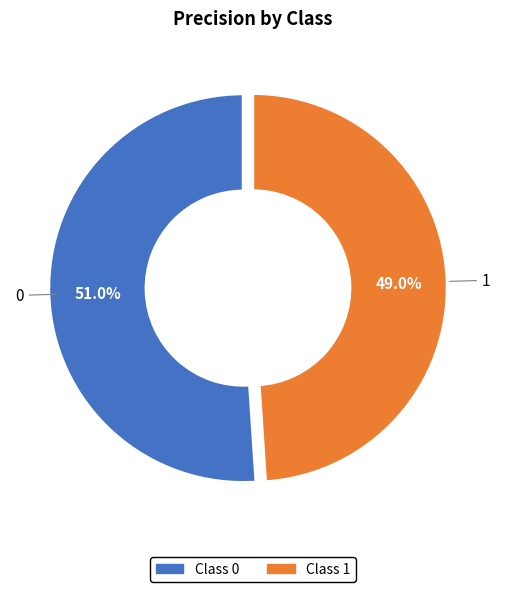

Count the number of slices in the pie.

2